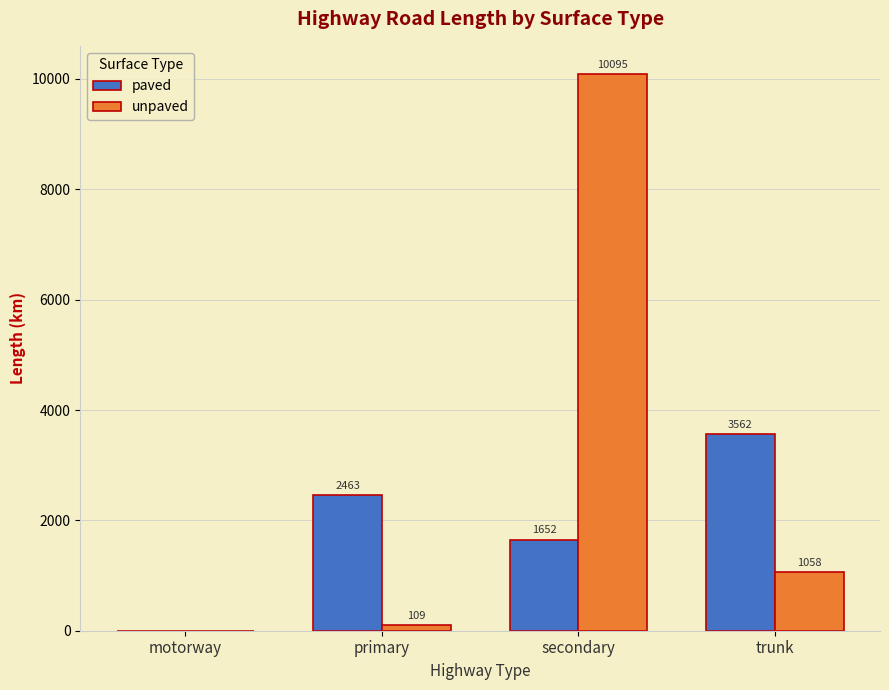

How many groups of bars are there?

4